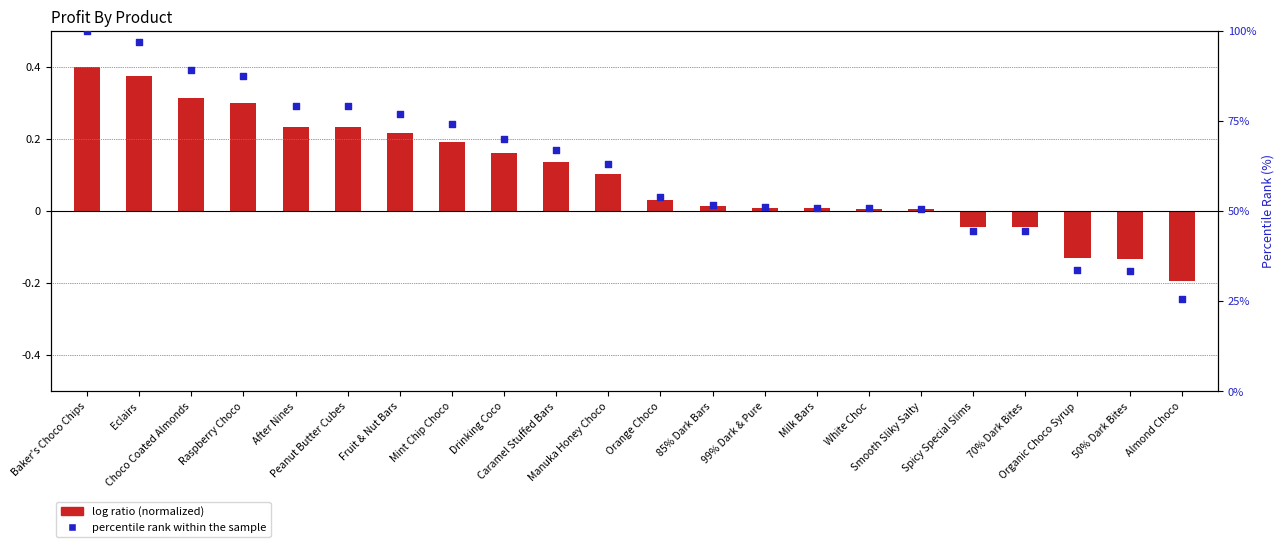

Is the value of percentile rank within the sample at Baker's Choco Chips greater than the value of log ratio (normalized) at Orange Choco?

Yes